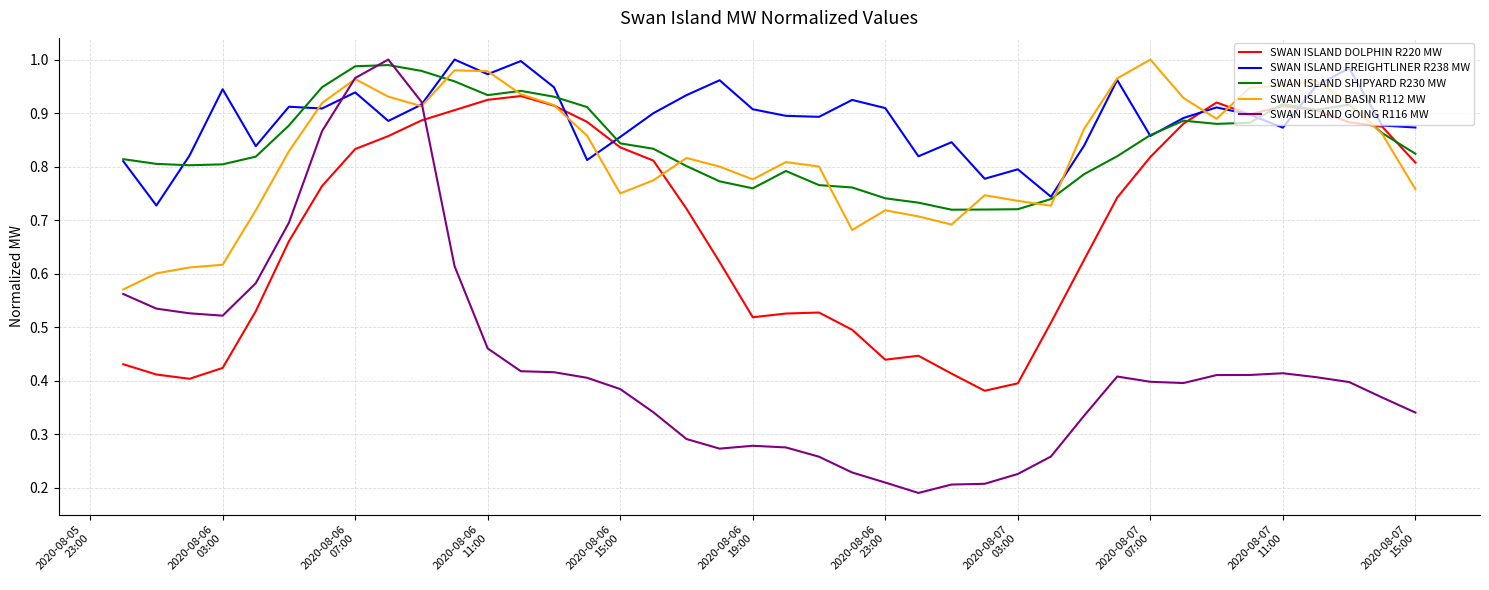

Which series has the largest range (max minus min)?

SWAN ISLAND GOING R116 MW